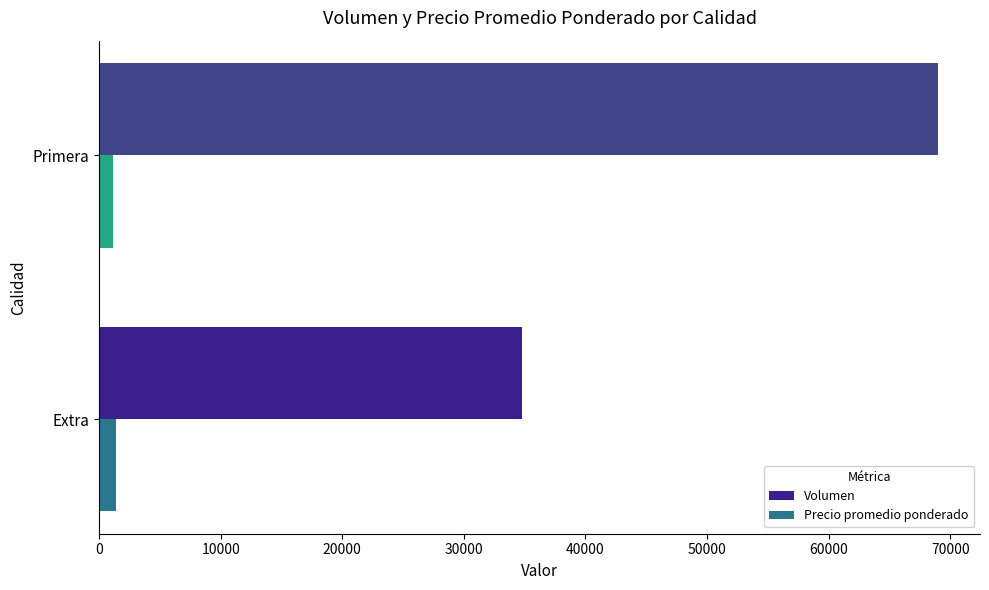

Between Extra and Primera, which series saw the biggest shift?

Volumen